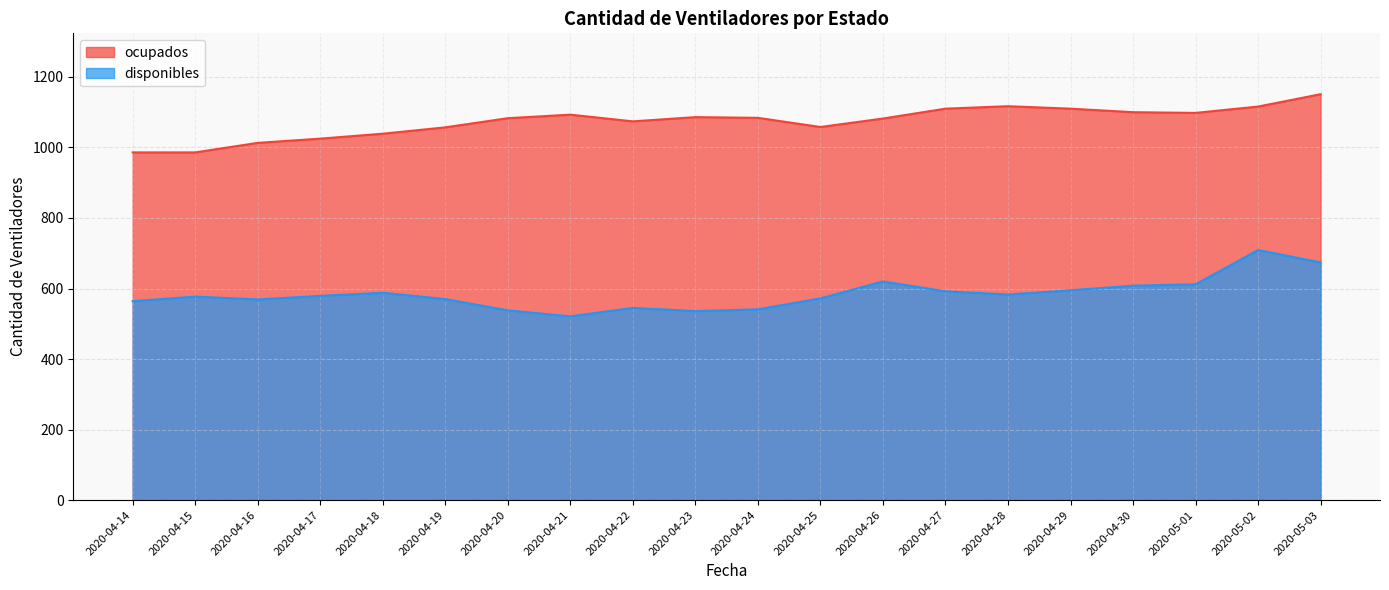

How many data points in disponibles are above 579?

9